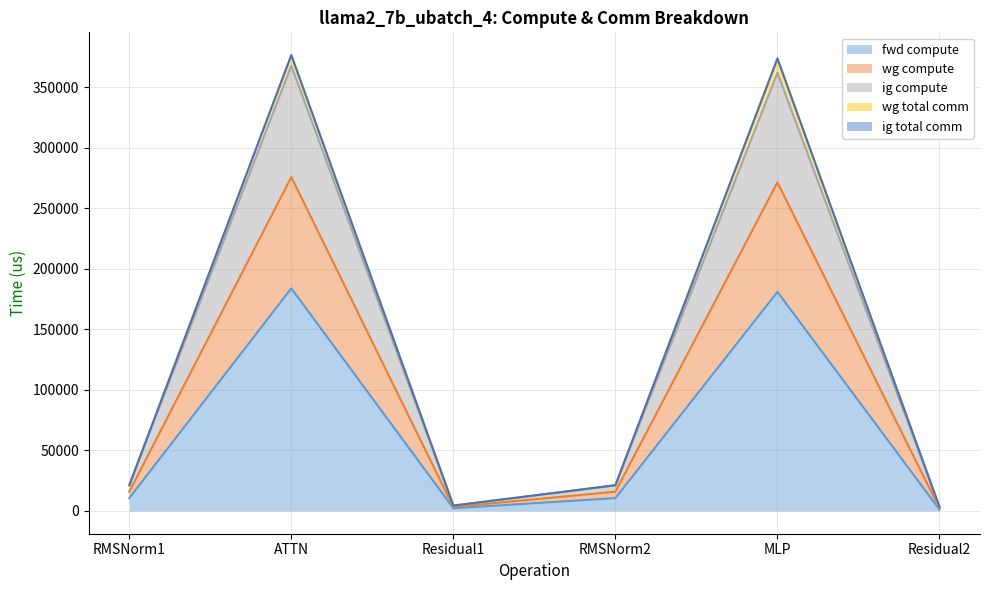

How many data points in wg total comm are less than 21200?

2